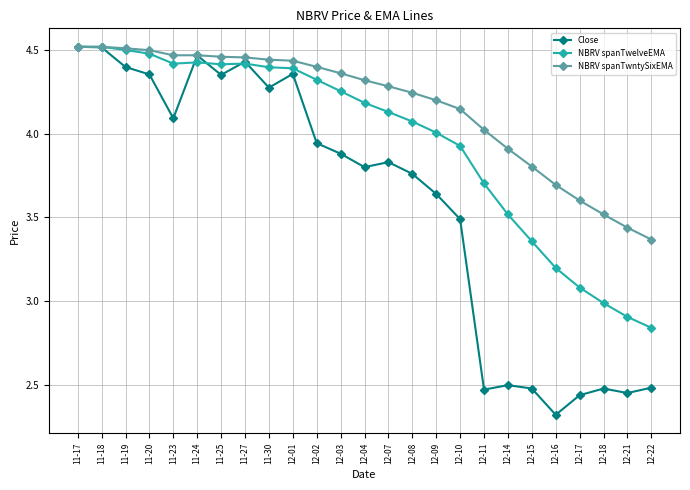

At 12-17, list the series in order from largest to smallest.

NBRV spanTwntySixEMA, NBRV spanTwelveEMA, Close